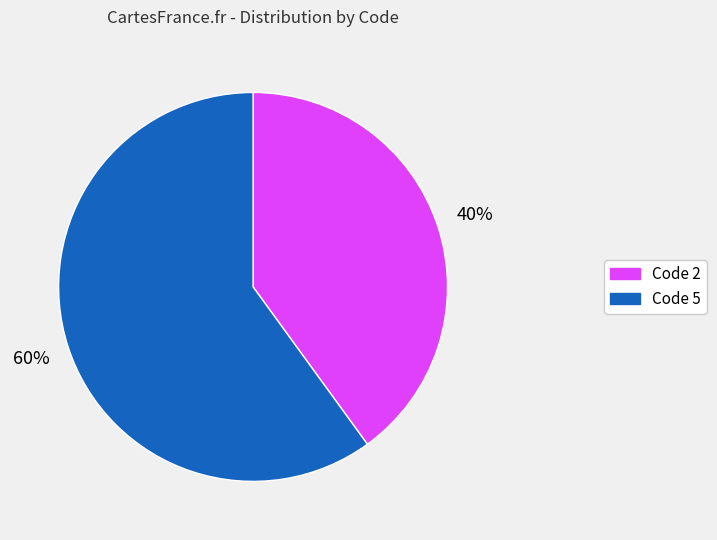

Is there a majority slice in this chart?

Yes